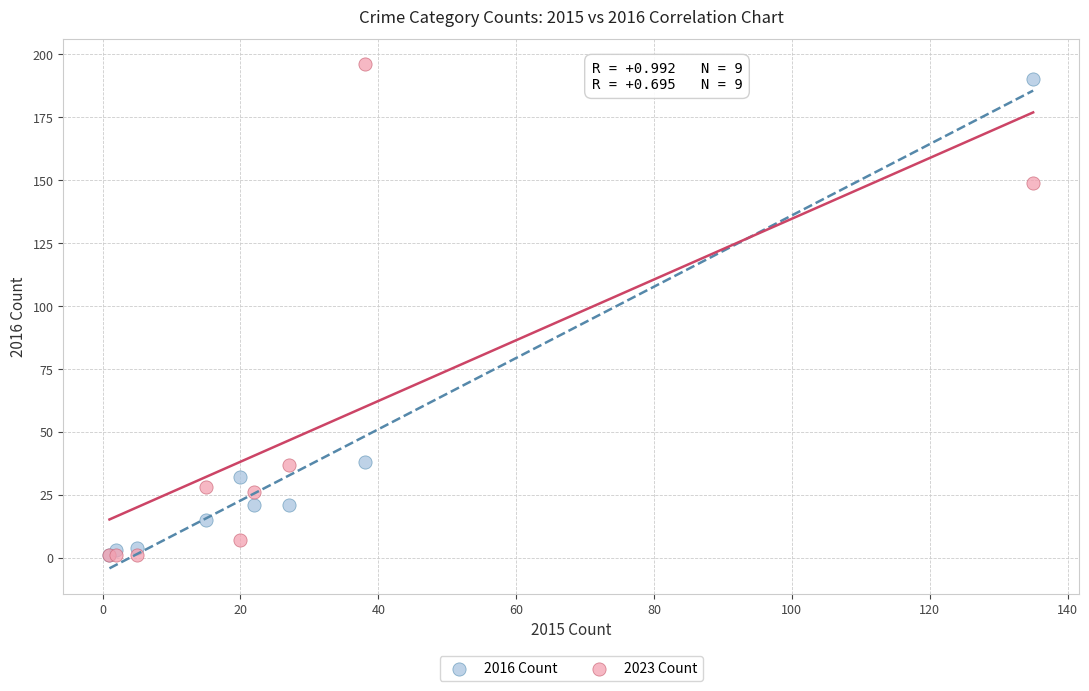

What are all the series names shown in the legend?

2016 Count, 2023 Count